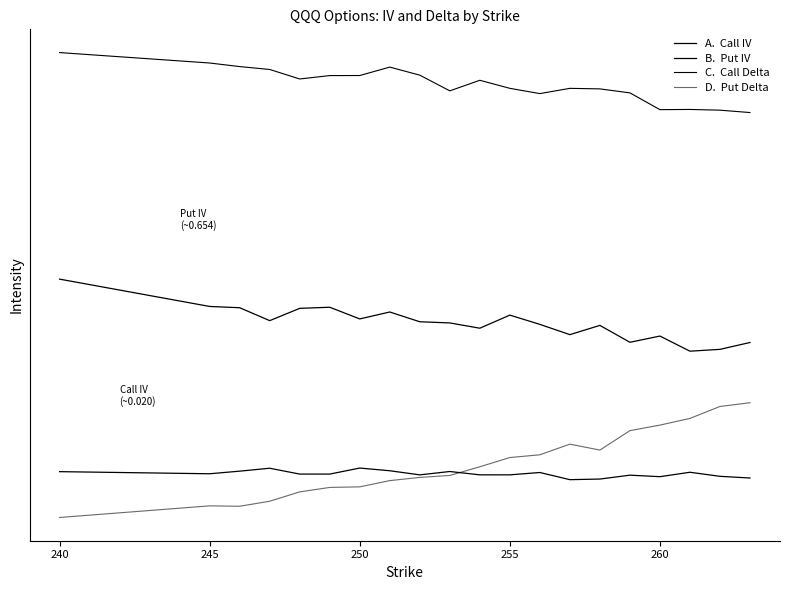

Does the chart have visible grid lines?

No